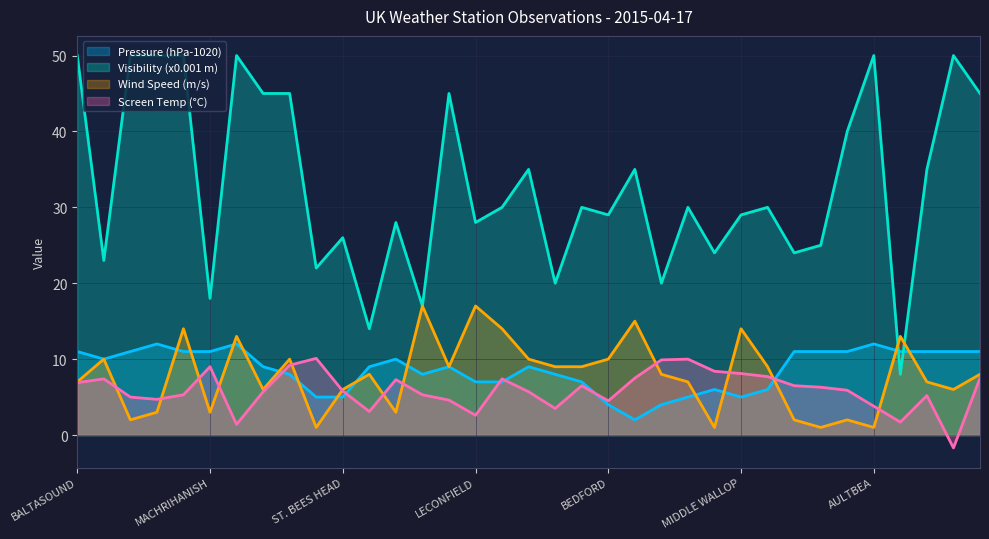

At HEATHROW, list the series in order from largest to smallest.

Visibility, Wind Speed, Screen Temperature, Pressure